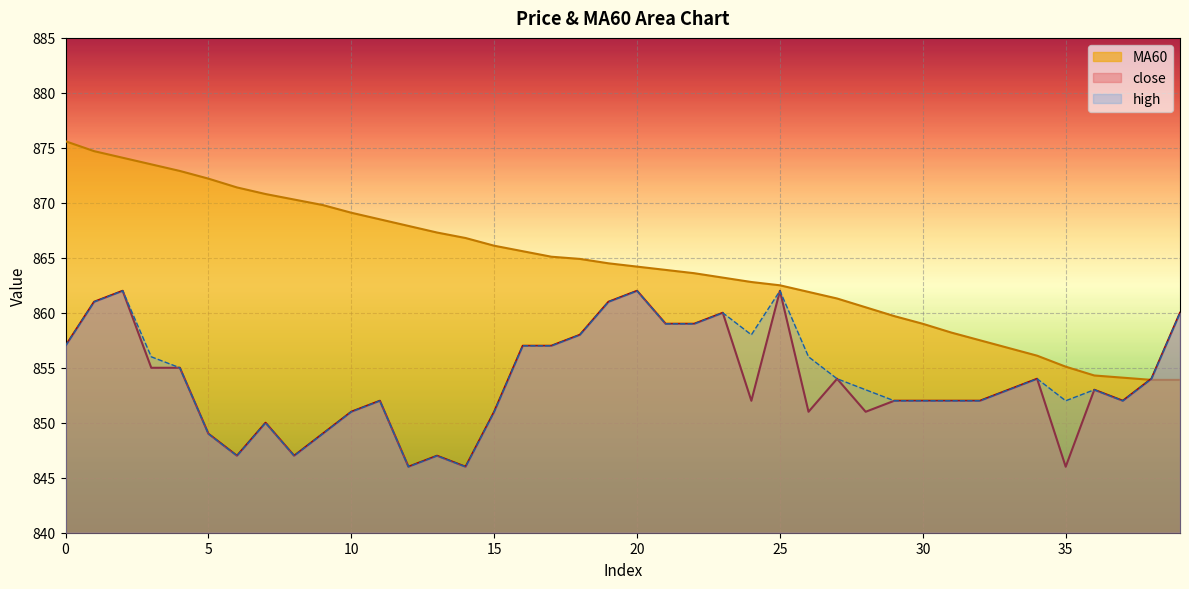

True or false: MA60 has a value of 594.5 at 26.

False